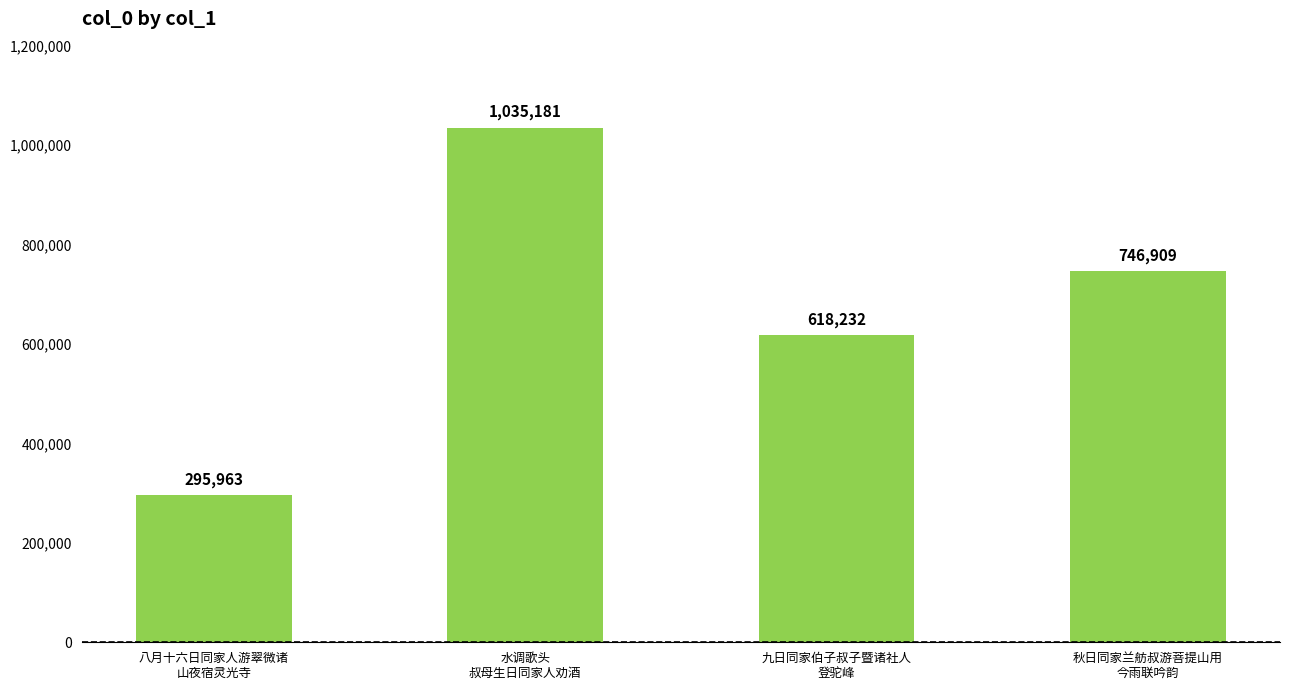

Are the bars horizontal?

No